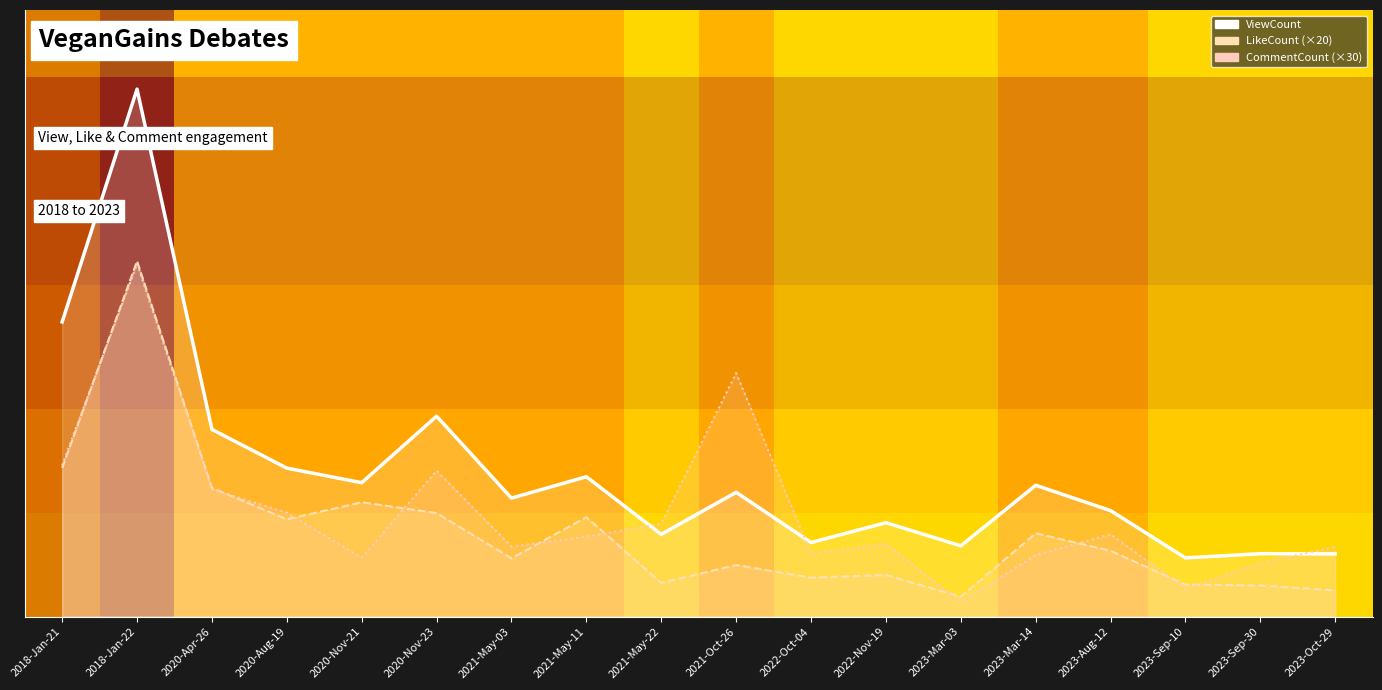

What is the maximum value for LikeCount (×20)?

85640